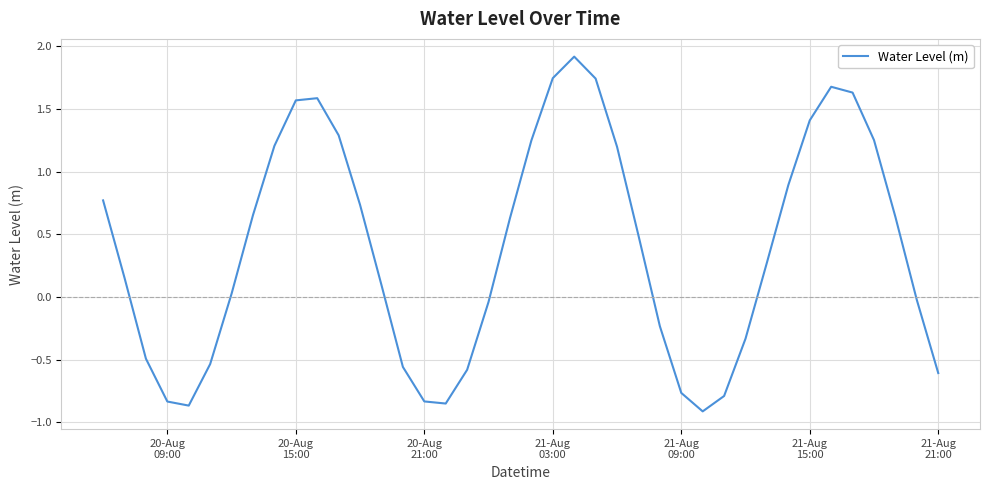

What is the difference between the maximum and minimum values?

2.8